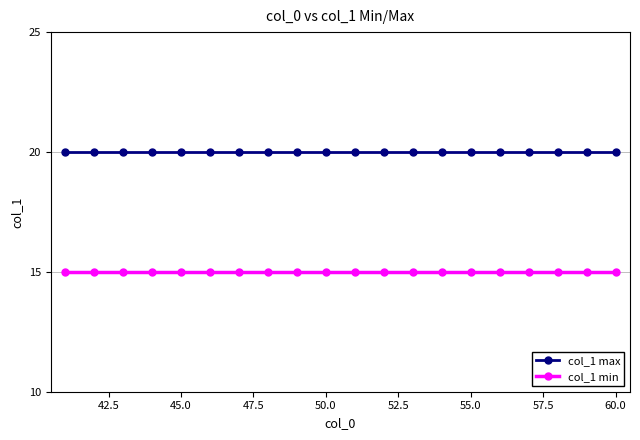

Rank the series by their average value, from lowest to highest.

col_1 min, col_1 max